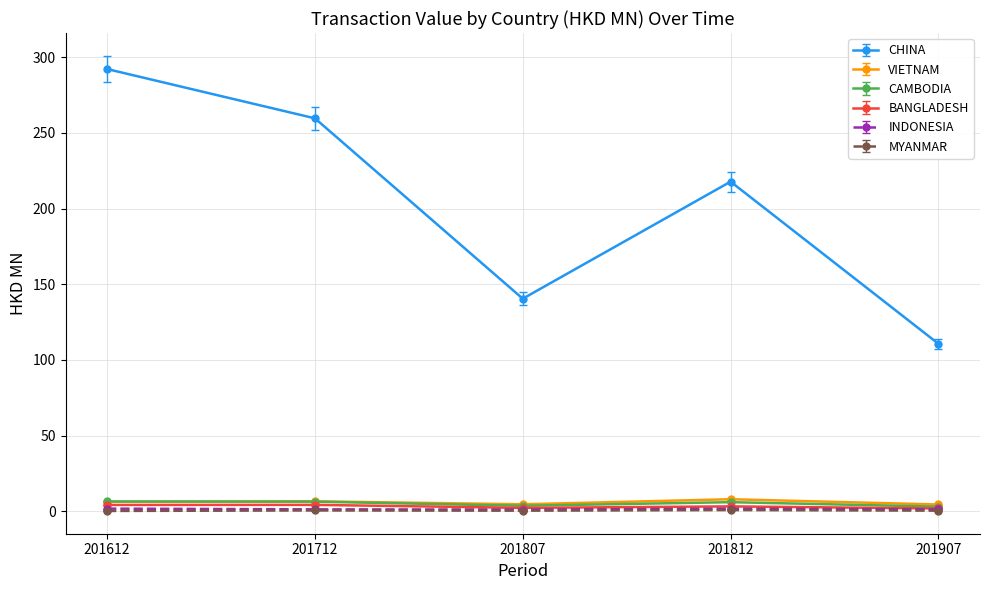

What is the difference between the maximum and second lowest values in the VIETNAM series?

3.3